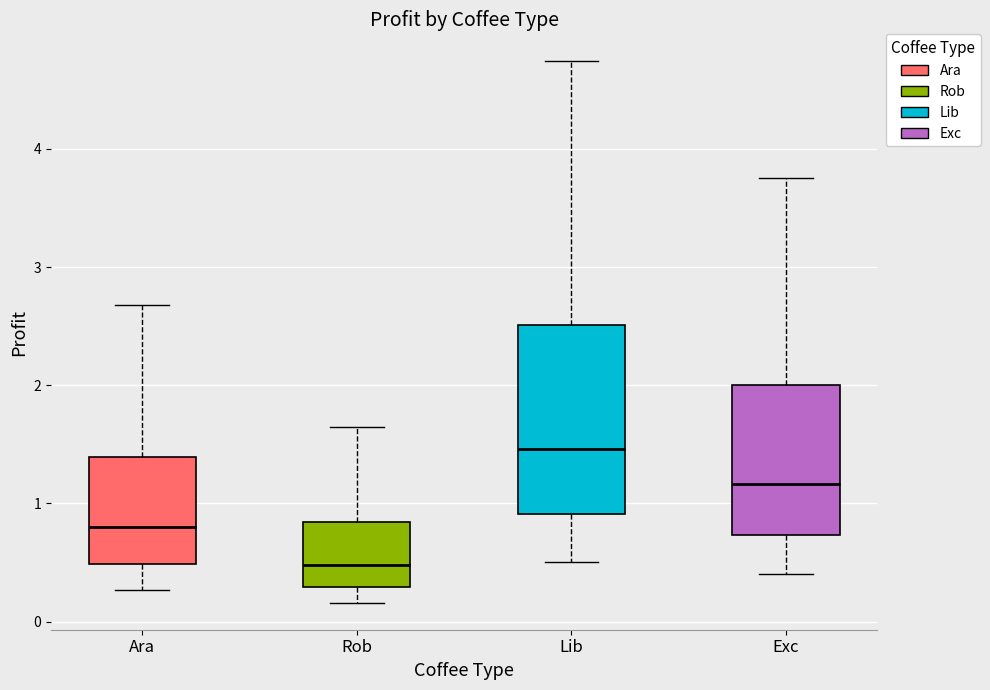

Reading left to right, read every box against the y-axis: the position of its median line, the range the box covers, and the ends of its whiskers. The values are not printed on the chart, so give them approximately, as read against the axis.

Ara: median 0.8, box 0.5 to 1.4, whiskers 0.3 to 2.7
Rob: median 0.5, box 0.3 to 0.8, whiskers 0.2 to 1.6
Lib: median 1.5, box 0.9 to 2.5, whiskers 0.5 to 4.7
Exc: median 1.2, box 0.7 to 2.0, whiskers 0.4 to 3.8